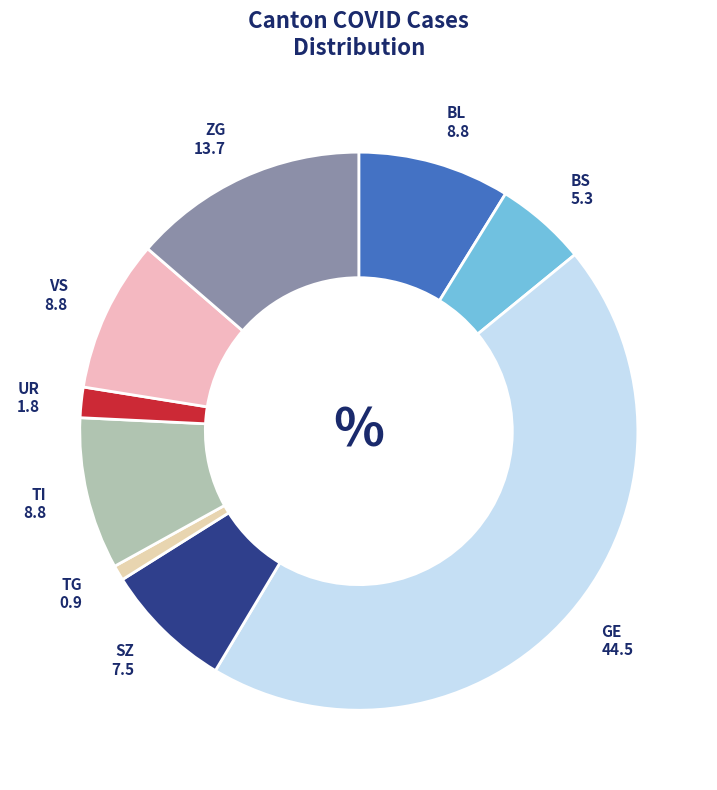

Approximately how many times larger is the value at BL compared to ZG?

0.6